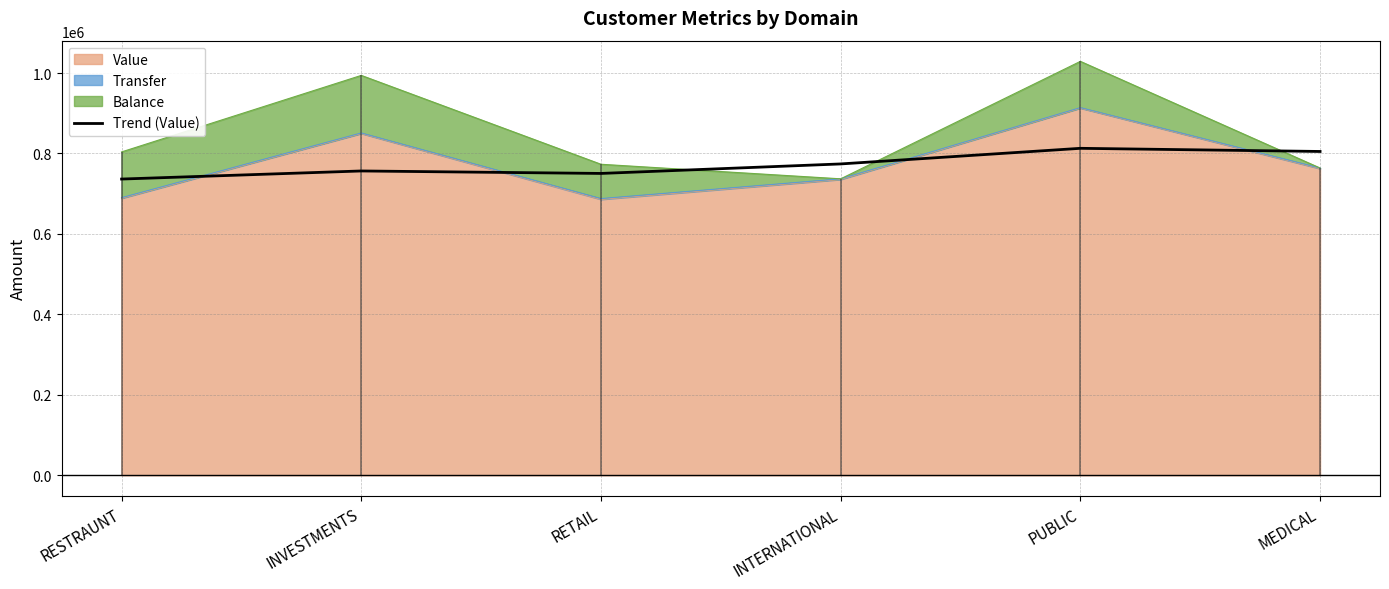

What is the smallest value displayed?

736429.5